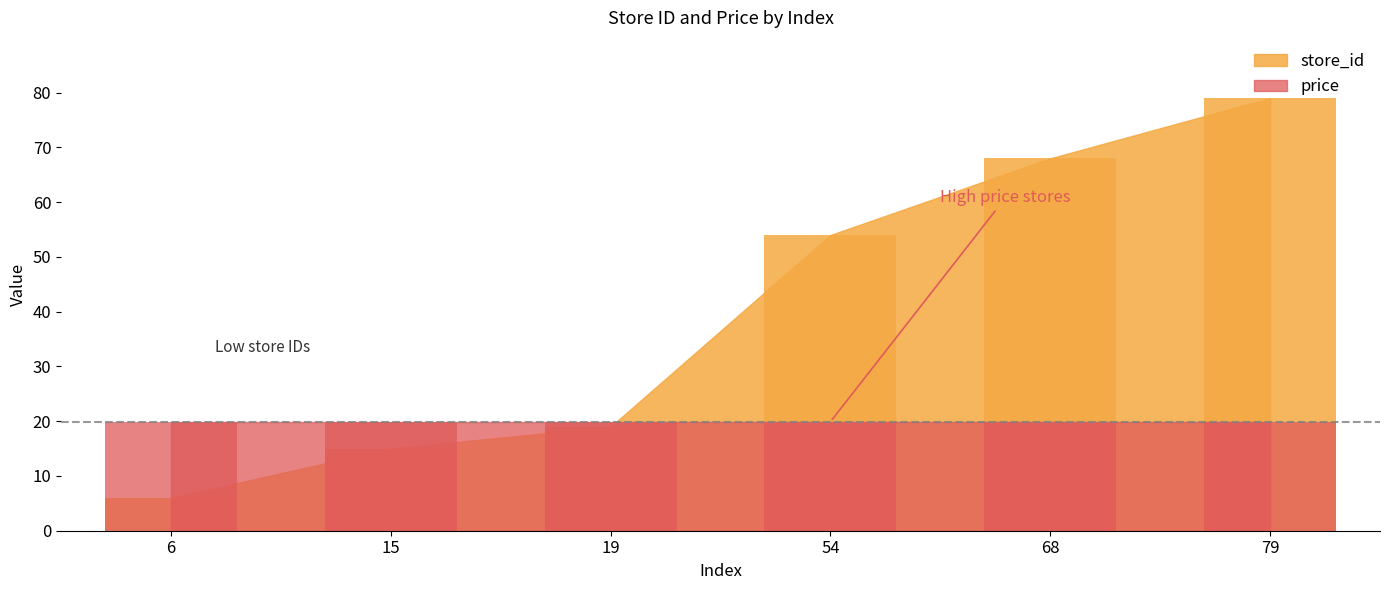

Reading left to right, what are all the values shown in this chart?

6=6	15=15	19=19	54=54	68=68	79=79